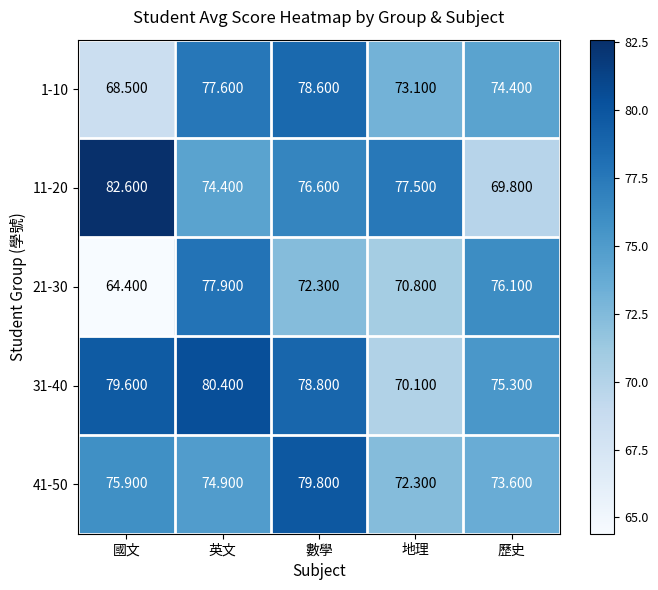

Rank the categories by 21-30 value from highest to lowest.

英文, 歷史, 數學, 地理, 國文